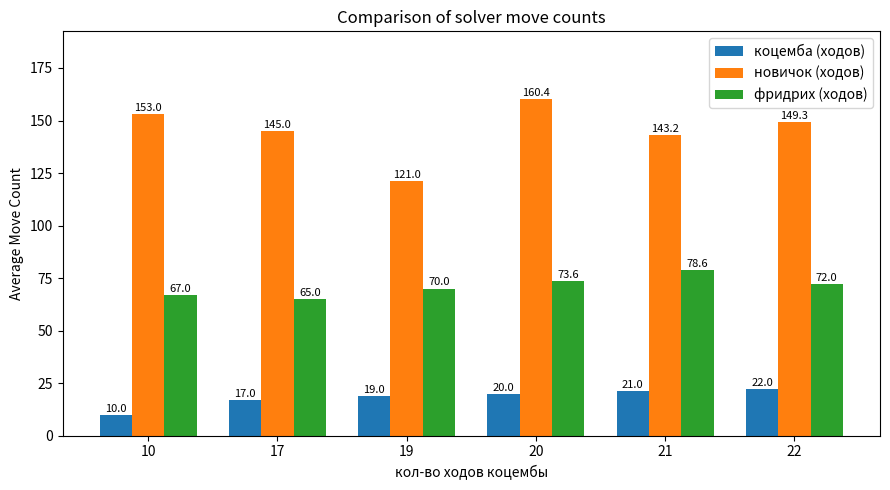

What is the sum of all фридрих (ходов) values?

426.2